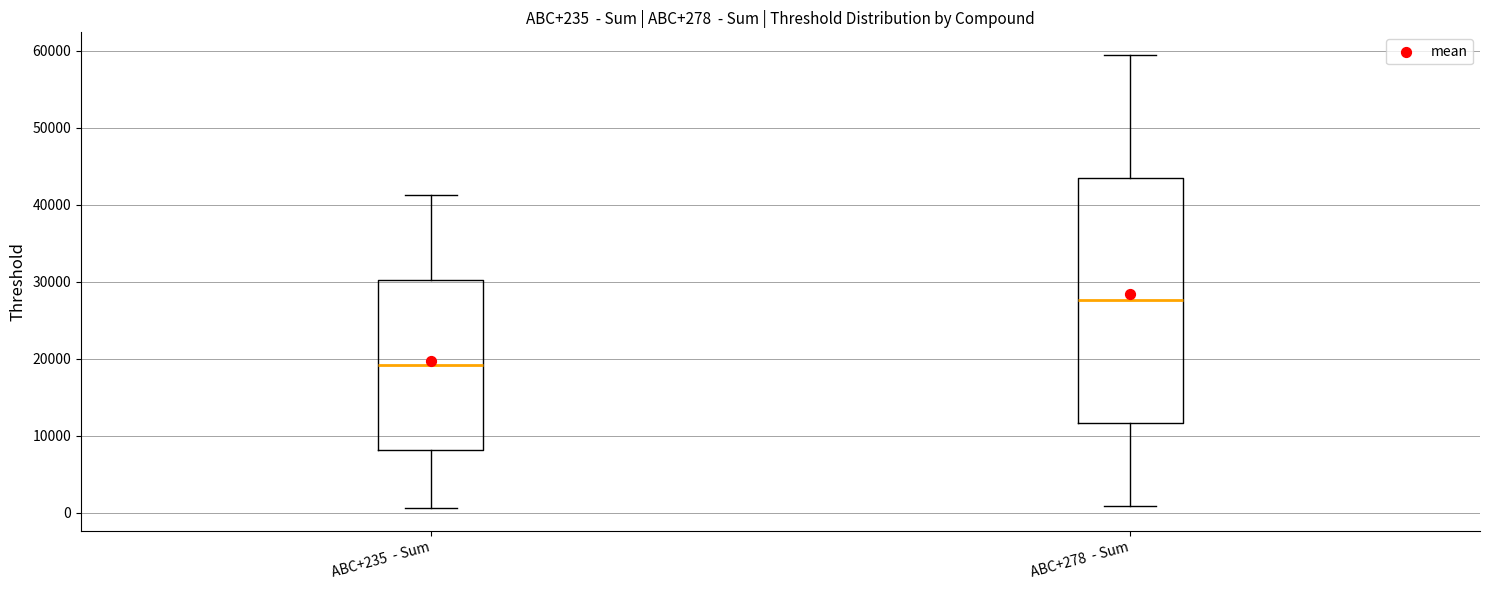

Comparing the boxes themselves (not the whiskers), which one is the tallest?

ABC+278 - Sum